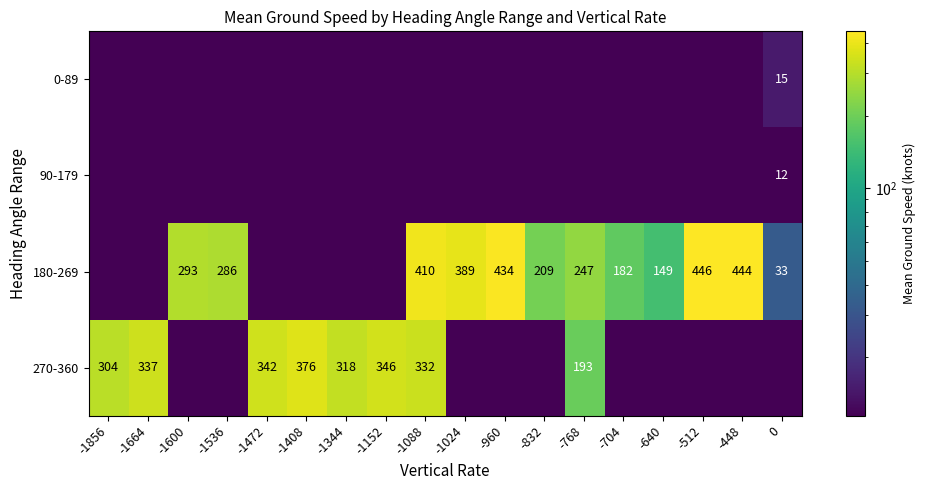

Is it true that 270-360 equals 337 at -1664?

True